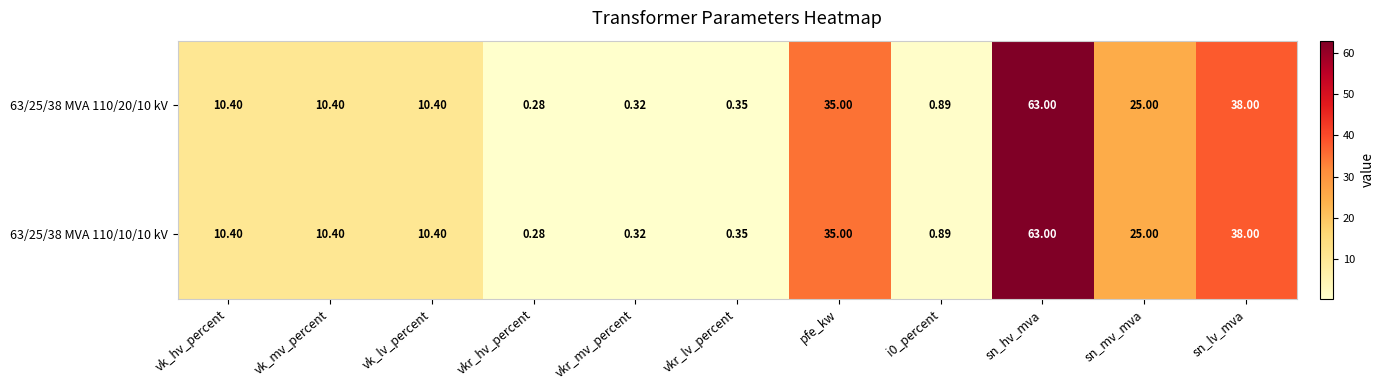

Where is 63/25/38 MVA 110/20/10 kV nearest to the value 31?

pfe_kw